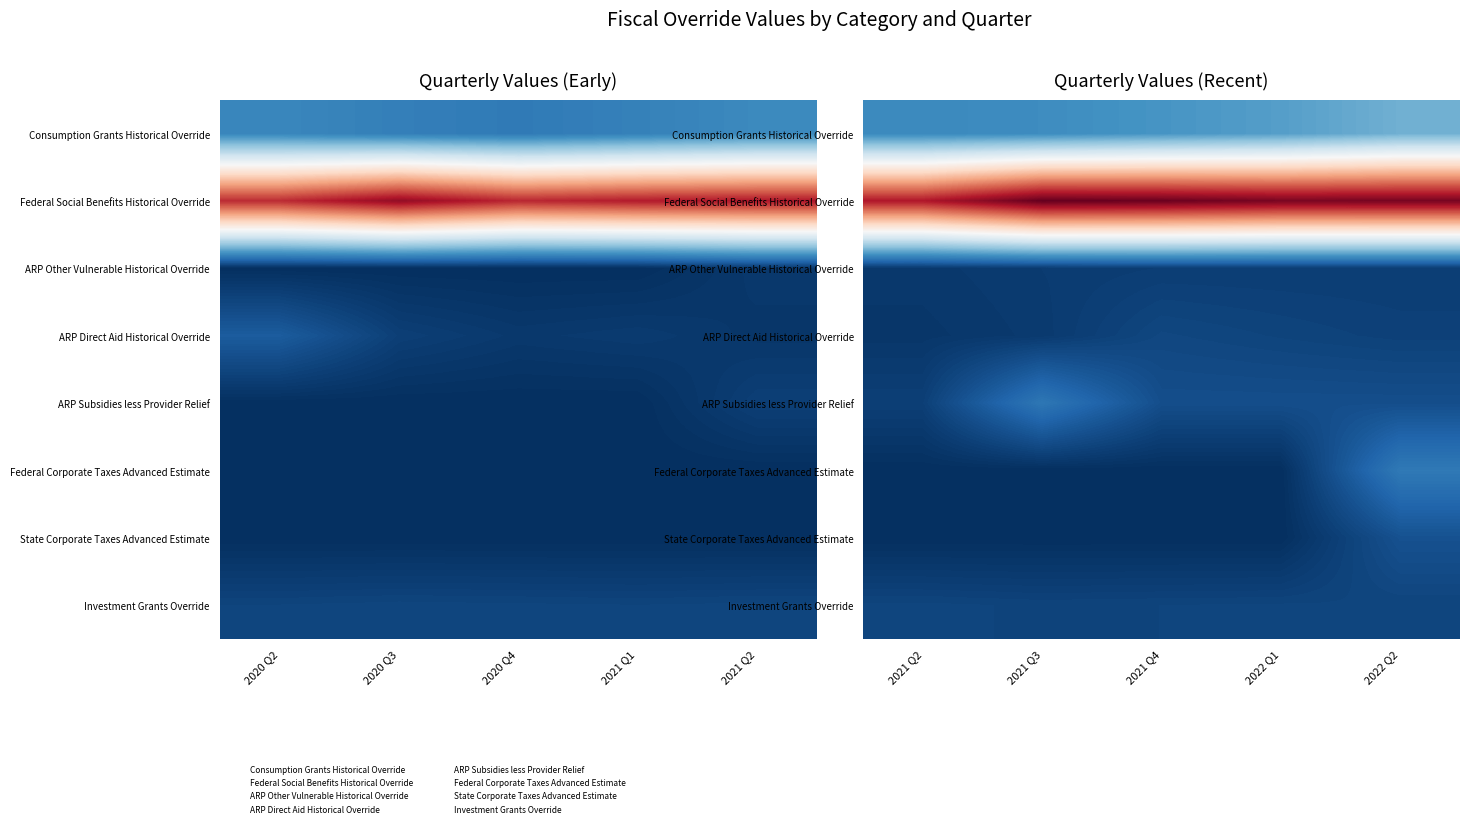

At which category is the sum across all series the highest?

2022 Q2